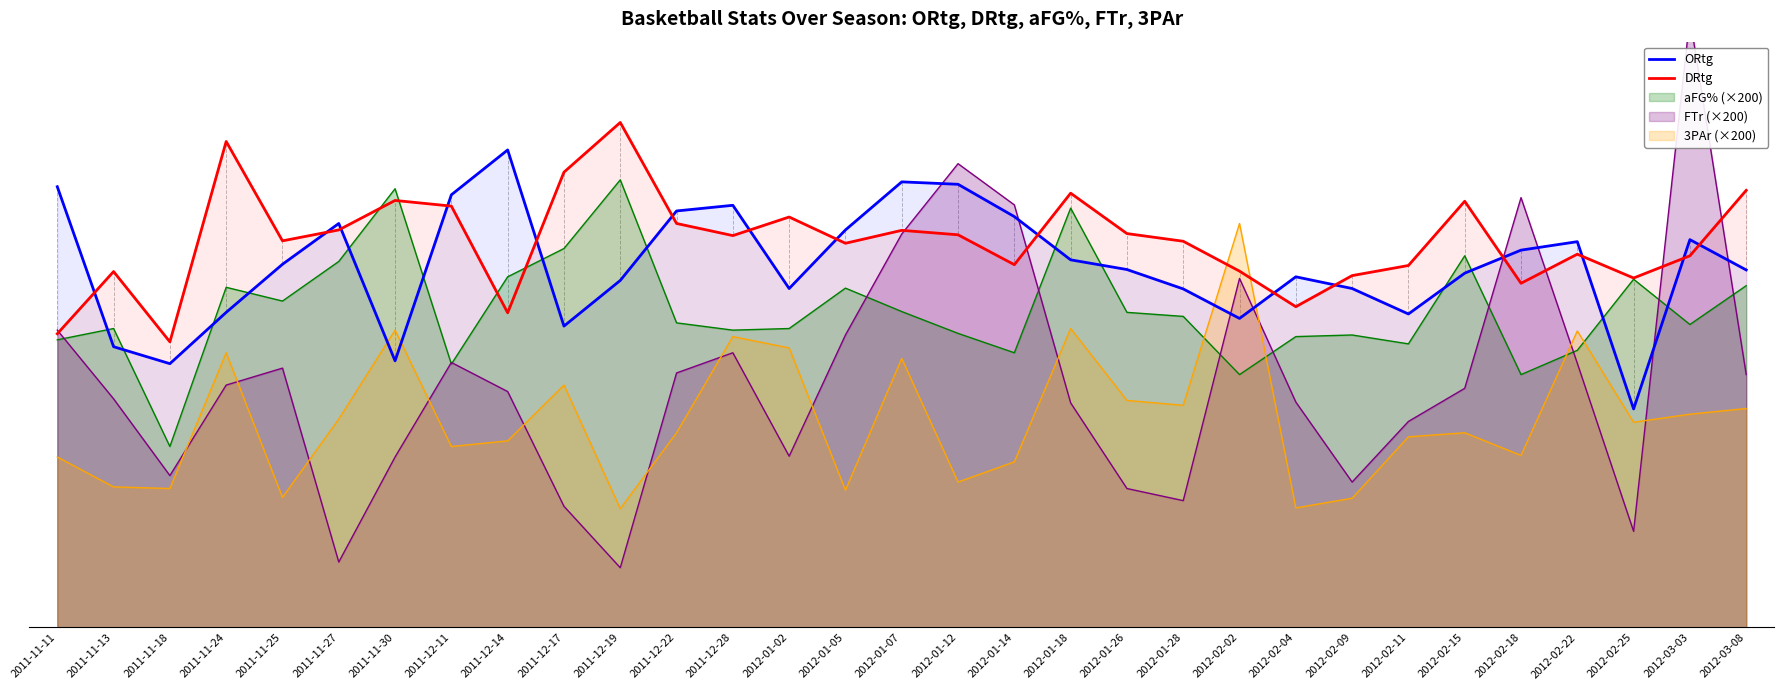

What is the sum of all DRtg values?

2965.2